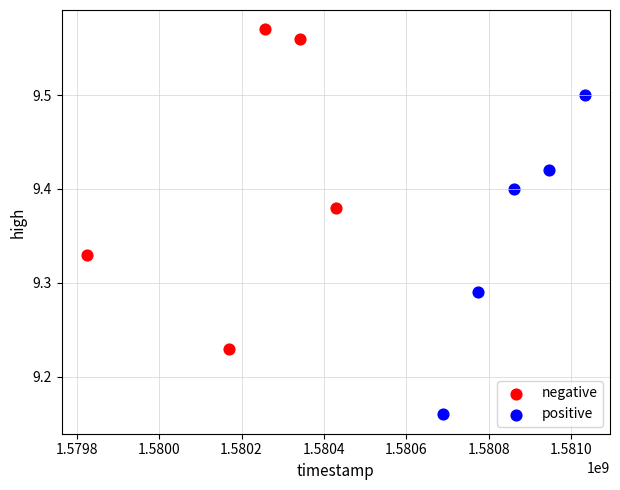

Which series reaches the minimum Y coordinate?

positive